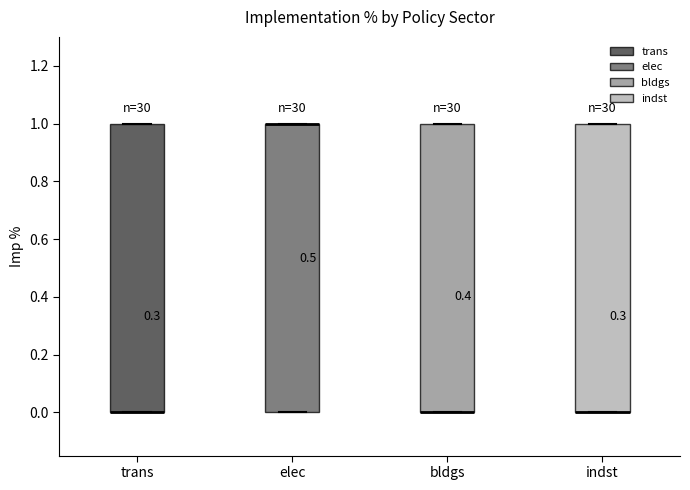

Reading left to right, transcribe this box plot: for each box, give where its median line is, the range the box spans, and where its two whiskers end, as read against the y-axis. The values are not printed on the chart, so give them approximately, as read against the axis.

trans: median 0 (drawn on the box's lower edge), box 0 to 1, whiskers 0 to 1
elec: median 1 (drawn on the box's upper edge), box 0 to 1, whiskers 0 to 1
bldgs: median 0 (drawn on the box's lower edge), box 0 to 1, whiskers 0 to 1
indst: median 0 (drawn on the box's lower edge), box 0 to 1, whiskers 0 to 1